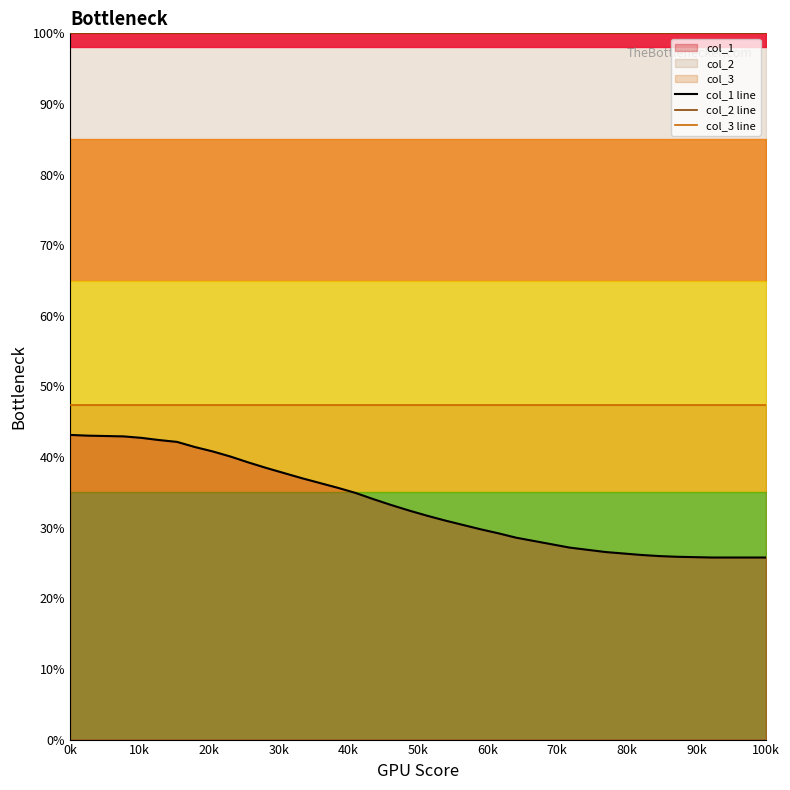

Reading right to left, extract all data points from this chart.

col_1 line: 25.8	25.8	25.8	25.8	25.8	25.9	26.0	26.1	26.4	26.6	26.9	27.2	27.7	28.1	28.6	29.2	29.8	30.4	31.0	31.7	32.4	33.2	34.0	34.9	35.7	36.3	37.0	37.7	38.5	39.2	40.1	40.8	41.4	42.2	42.4	42.7	42.9	43.0	43.0	43.1
col_2 line: 100.0	100.0	100.0	100.0	100.0	100.0	100.0	100.0	100.0	100.0	100.0	100.0	100.0	100.0	100.0	100.0	100.0	100.0	100.0	100.0	100.0	100.0	100.0	100.0	100.0	100.0	100.0	100.0	100.0	100.0	100.0	100.0	100.0	100.0	100.0	100.0	100.0	100.0	100.0	100.0
col_3 line: 47.3	47.3	47.3	47.3	47.3	47.3	47.3	47.3	47.3	47.3	47.3	47.3	47.3	47.3	47.3	47.3	47.3	47.3	47.3	47.3	47.3	47.3	47.3	47.3	47.3	47.3	47.3	47.3	47.3	47.3	47.3	47.3	47.3	47.3	47.3	47.3	47.3	47.3	47.3	47.3